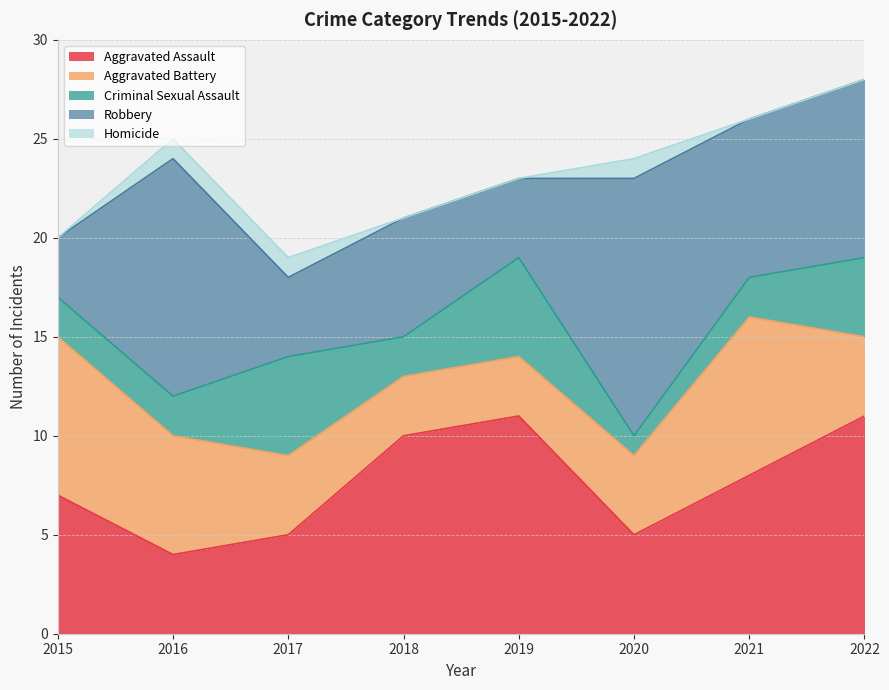

Which category has the lowest value in the Homicide series?

2015